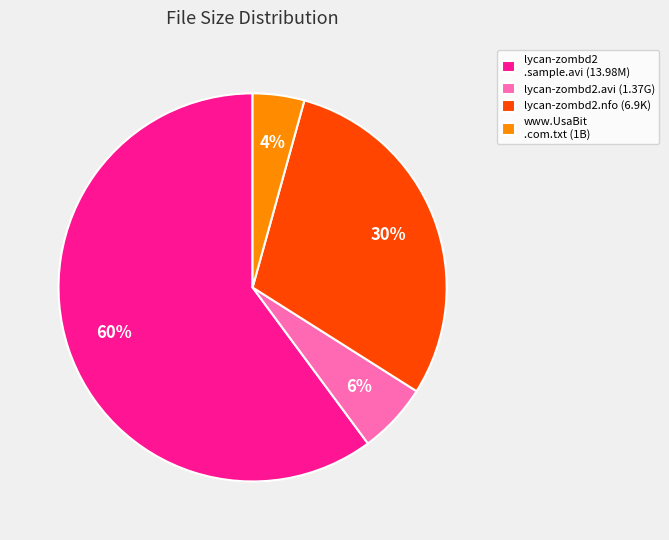

The www.UsaBit .com.txt (1B) slice represents 4% of the pie. True or false?

True